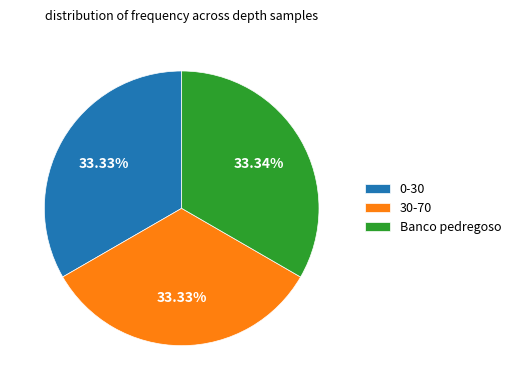

Does 0-30 account for over 50% of the chart?

No